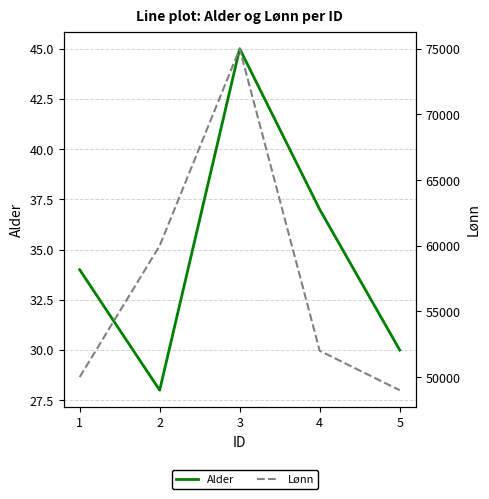

Rank the series at 4 from highest to lowest value.

Lønn, Alder